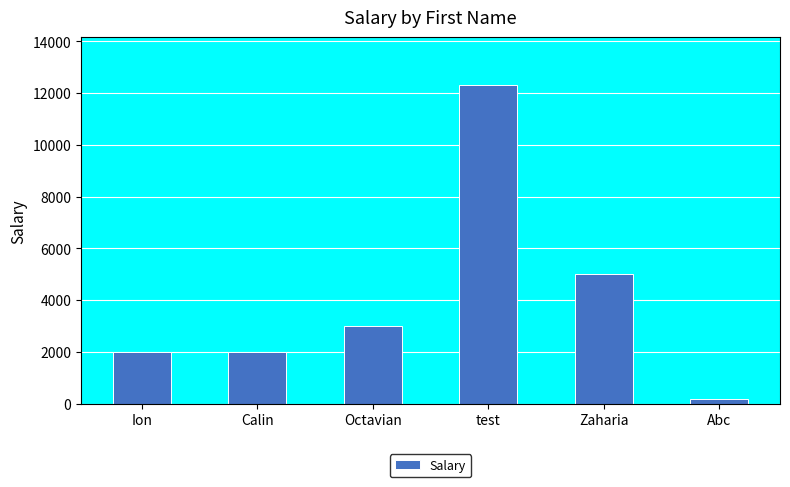

What is the change in value from Ion to Zaharia?

+3000